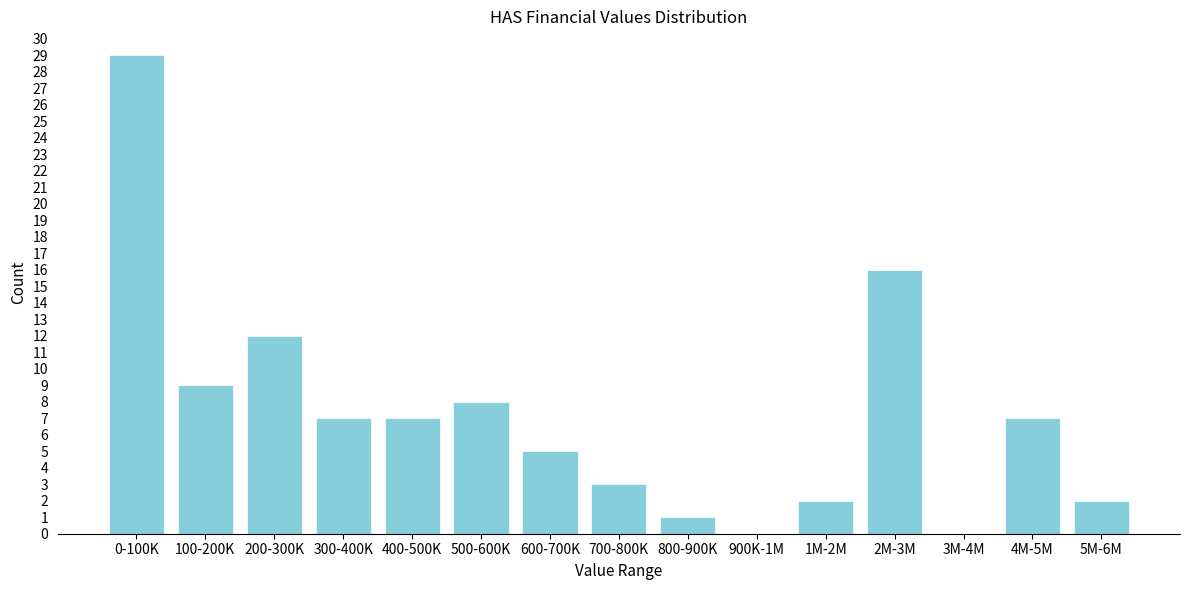

Reading left to right, list all the values displayed in this chart.

0-100K=29	100-200K=9	200-300K=12	300-400K=7	400-500K=7	500-600K=8	600-700K=5	700-800K=3	800-900K=1	900K-1M=0	1M-2M=2	2M-3M=16	3M-4M=0	4M-5M=7	5M-6M=2